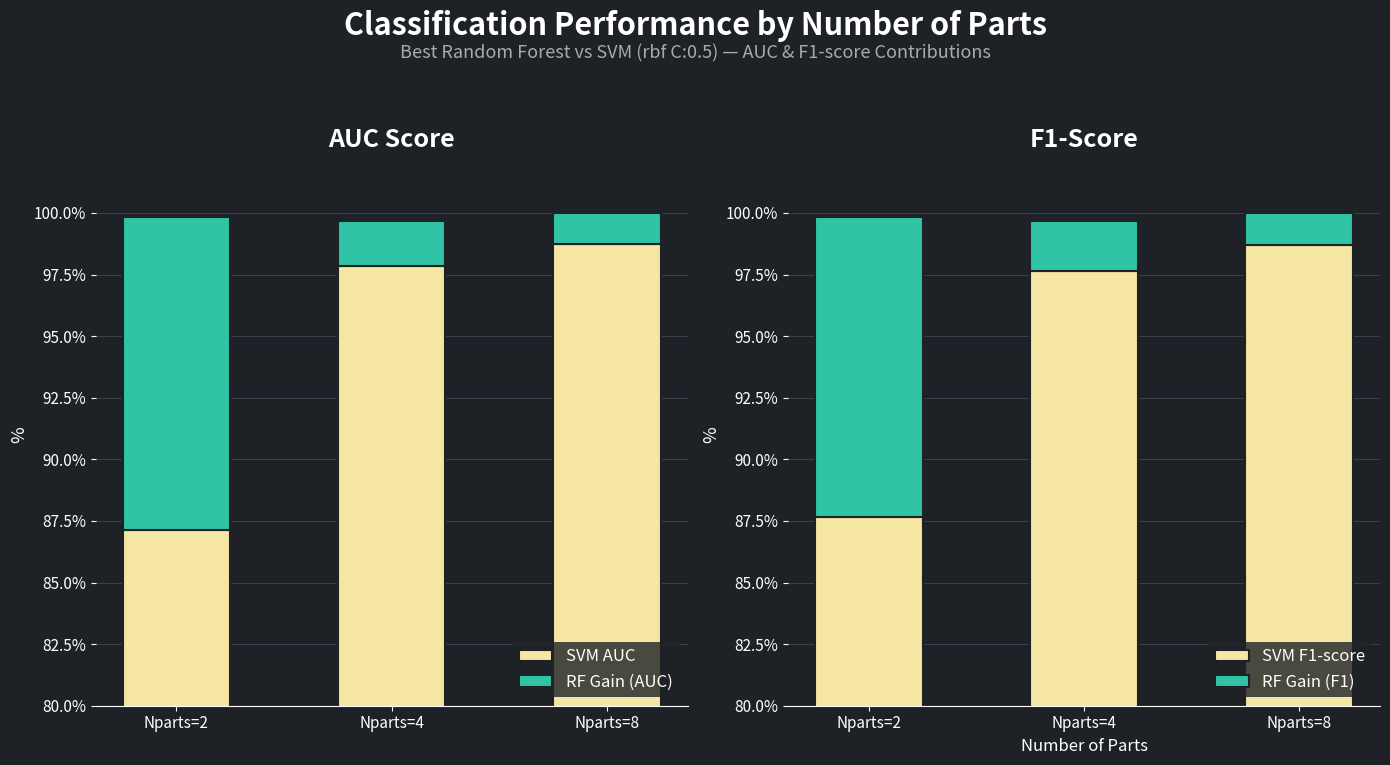

What is the difference between the SVM AUC values at Nparts=8 and Nparts=2?

0.1